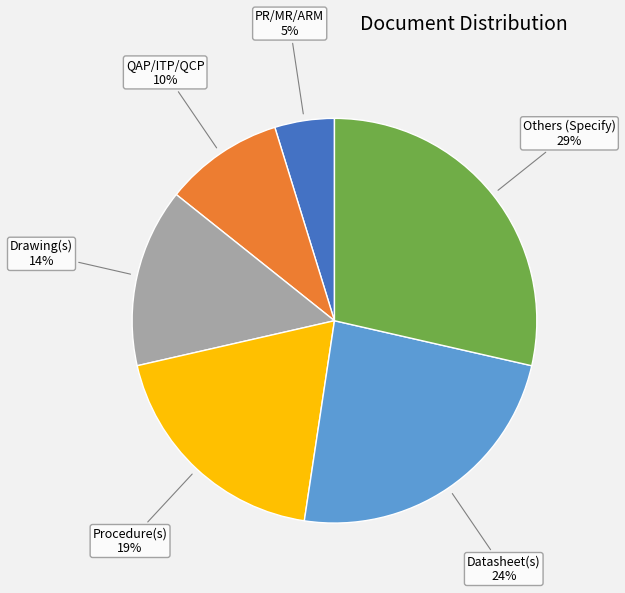

Which has a higher value, PR/MR/ARM or Procedure(s)?

Procedure(s)